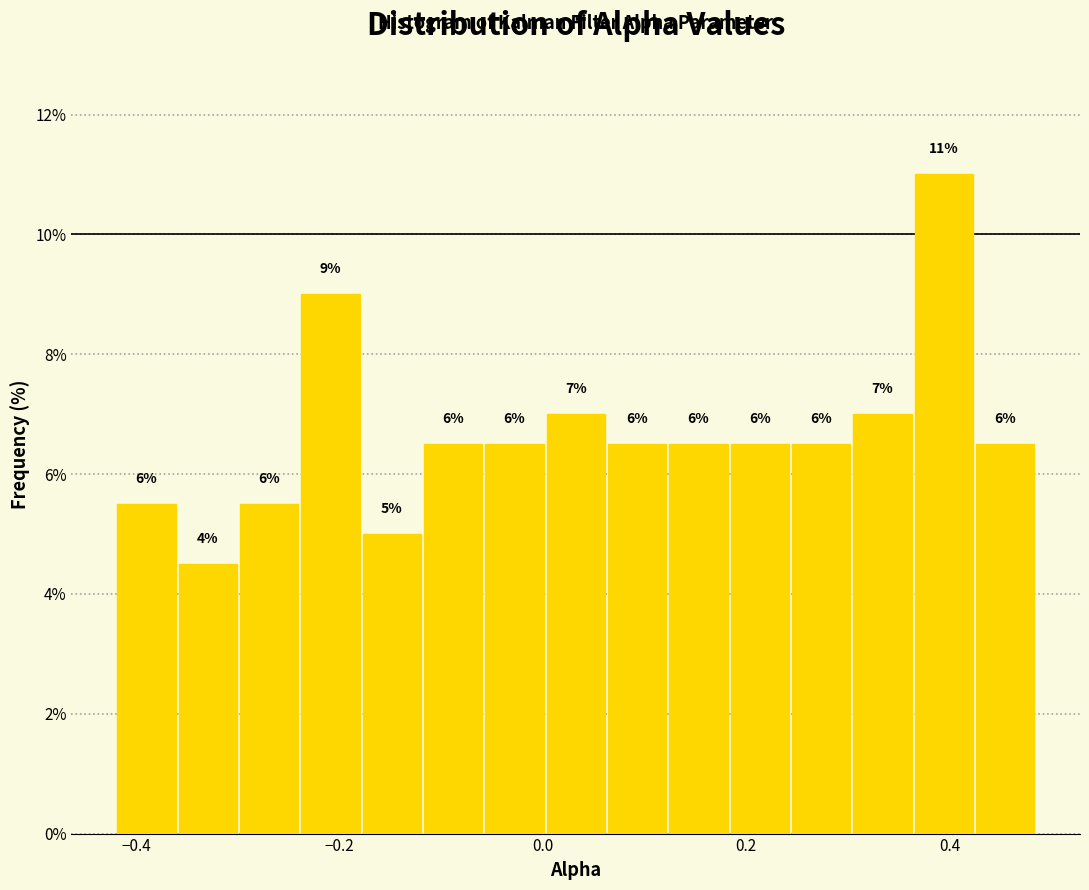

Read against the x-axis, roughly where is the centre of the tallest bar?

0.40